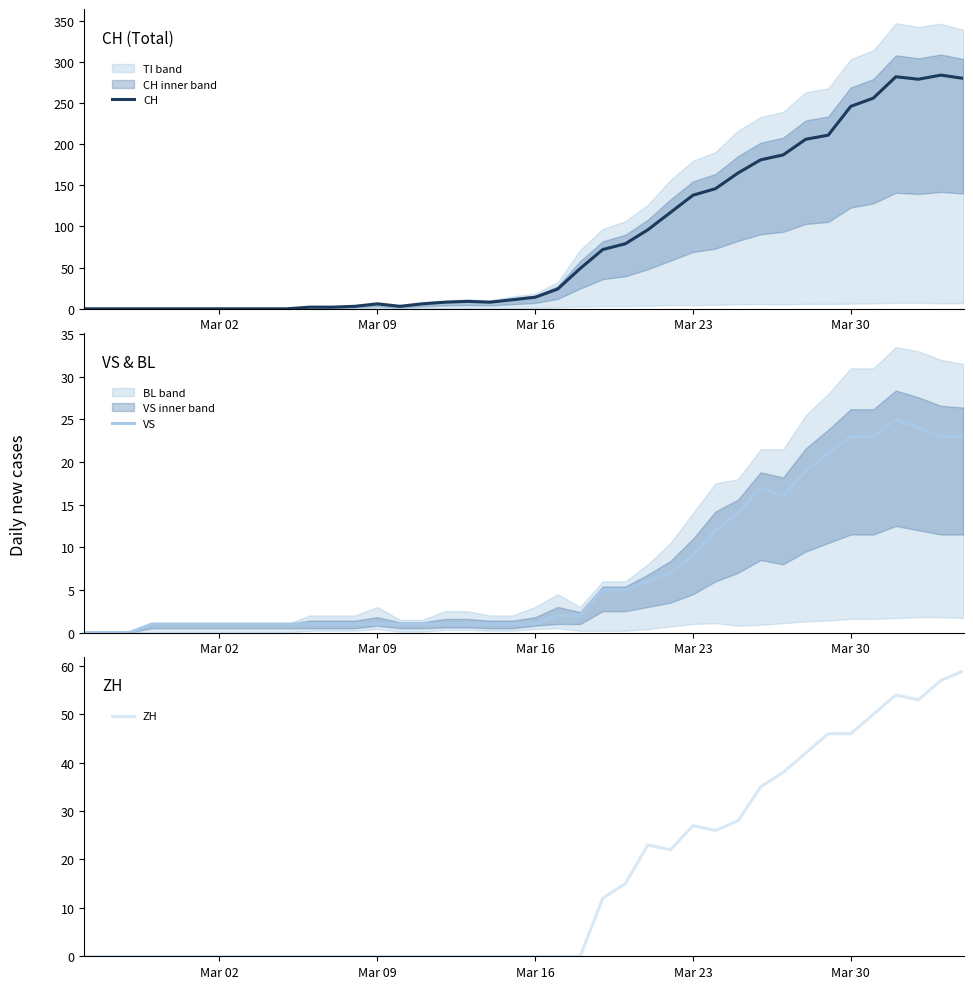

True or false: CH and ZH intersect in this chart.

False